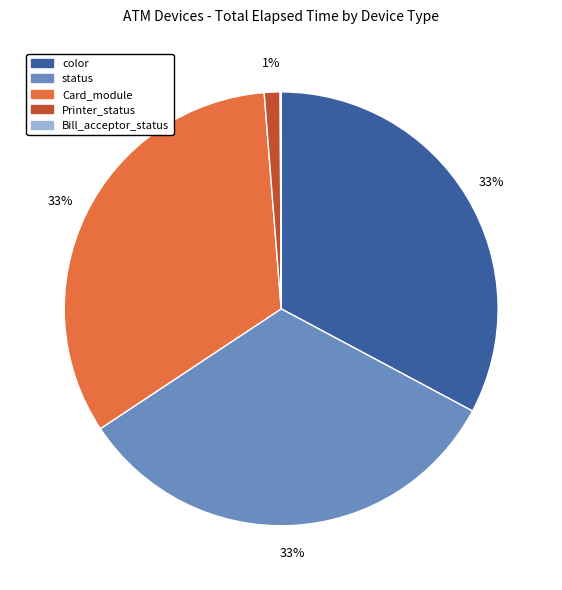

To the nearest percent, what portion does color represent?

33%